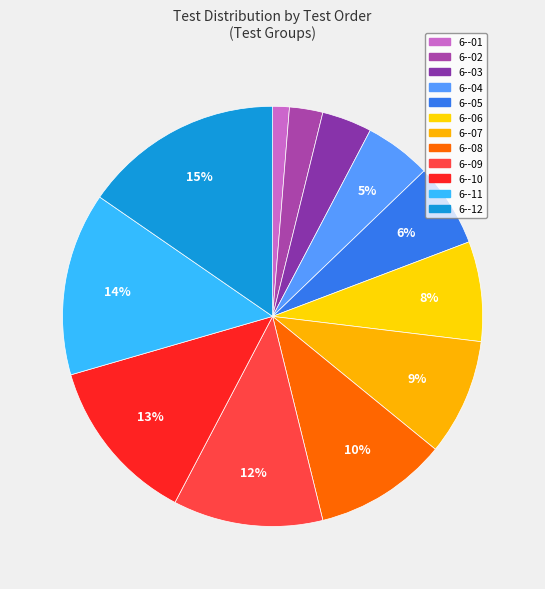

Count the number of slices in the pie.

12